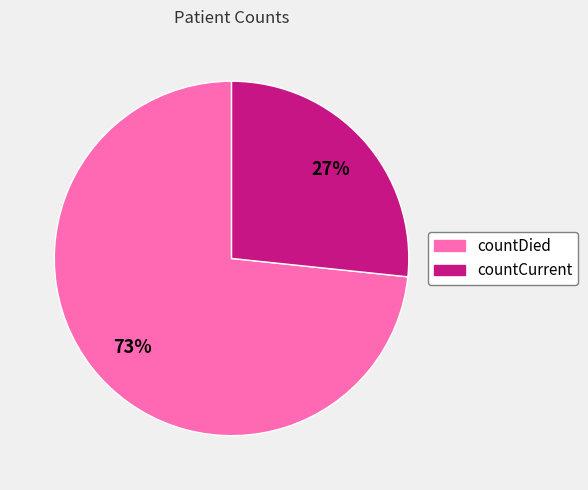

Approximately how many times larger is the value at countCurrent compared to countDied?

0.4